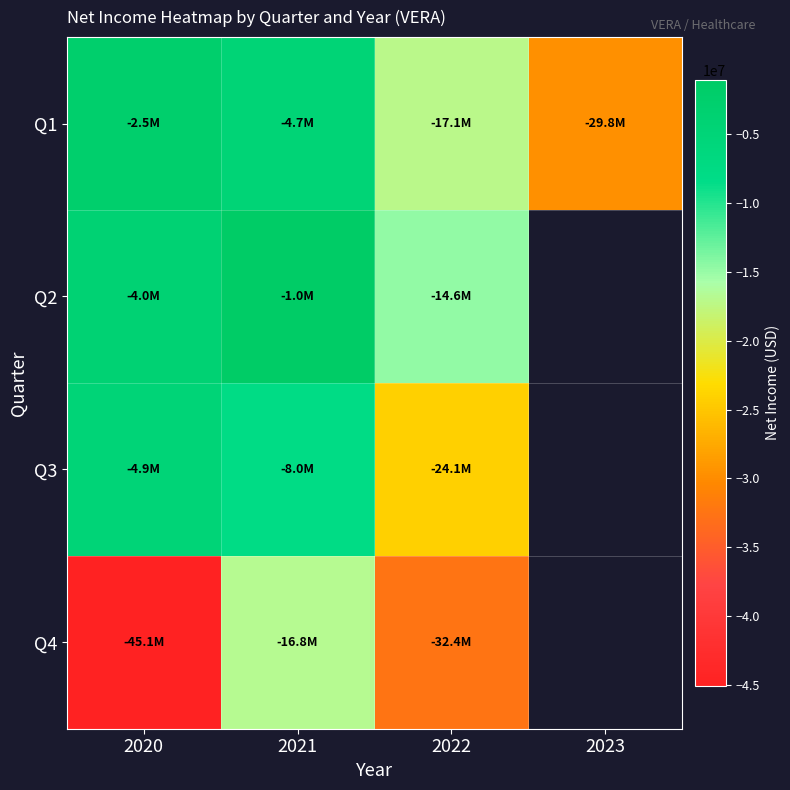

What is the maximum value for Q3?

-4883000.0